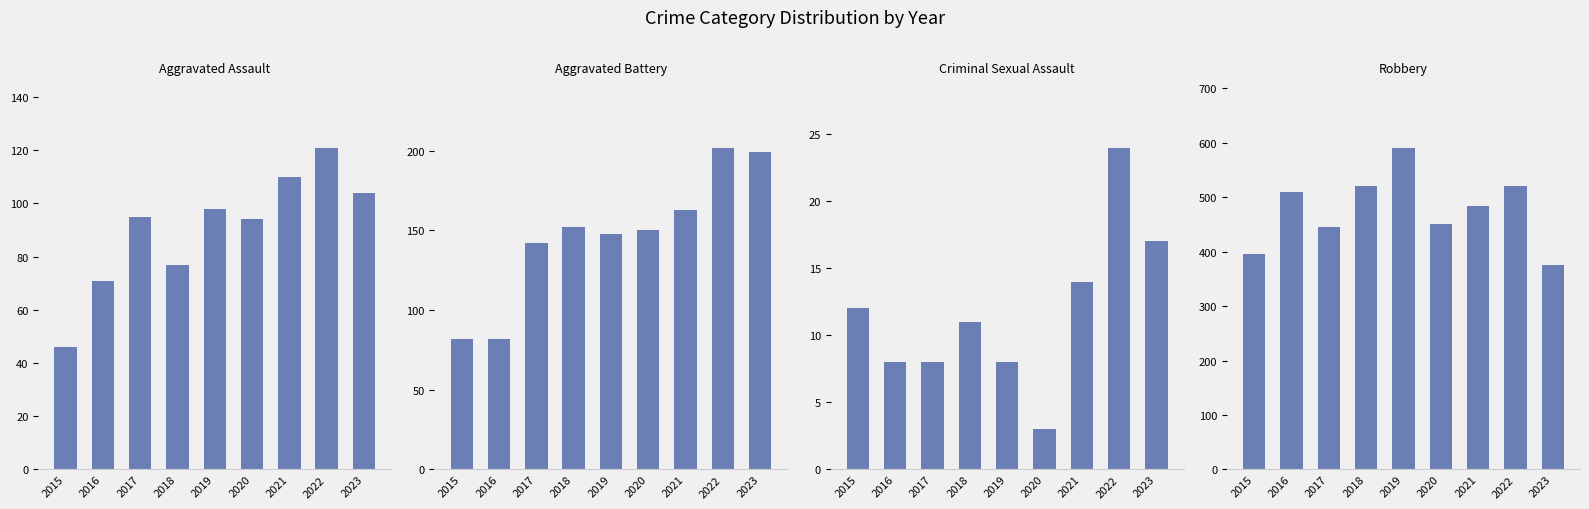

Reading left to right, what are all the values shown in this chart?

Aggravated Assault: 46	71	95	77	98	94	110	121	104
Aggravated Battery: 82	82	142	152	148	150	163	202	199
Criminal Sexual Assault: 12	8	8	11	8	3	14	24	17
Robbery: 395	510	446	520	591	450	484	521	375